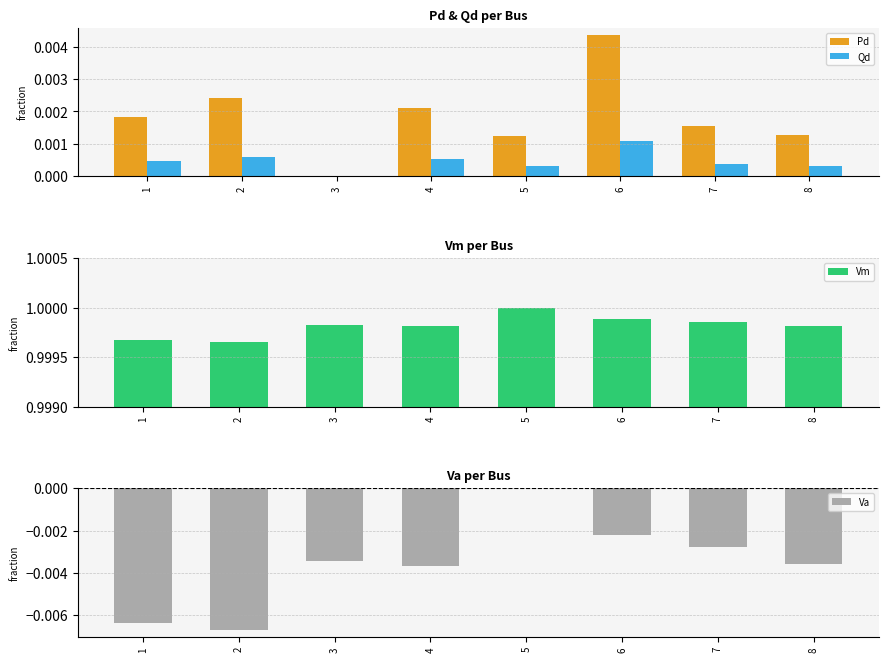

At which label does Va reach its peak?

5